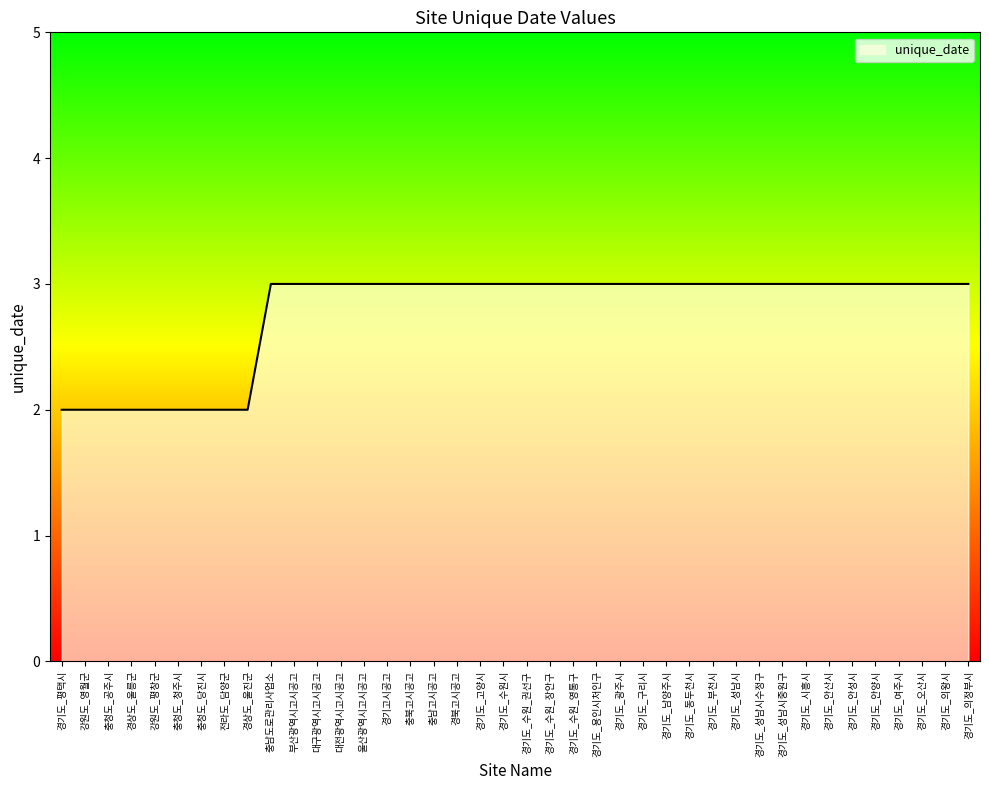

What is the approximate value at 부산광역시고시공고?

3